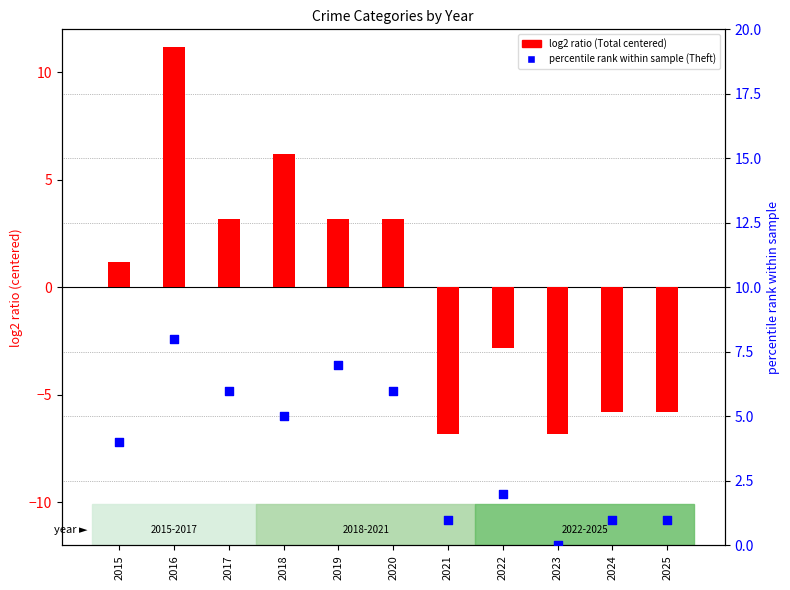

What is the total value across all series at 2019?

10.2